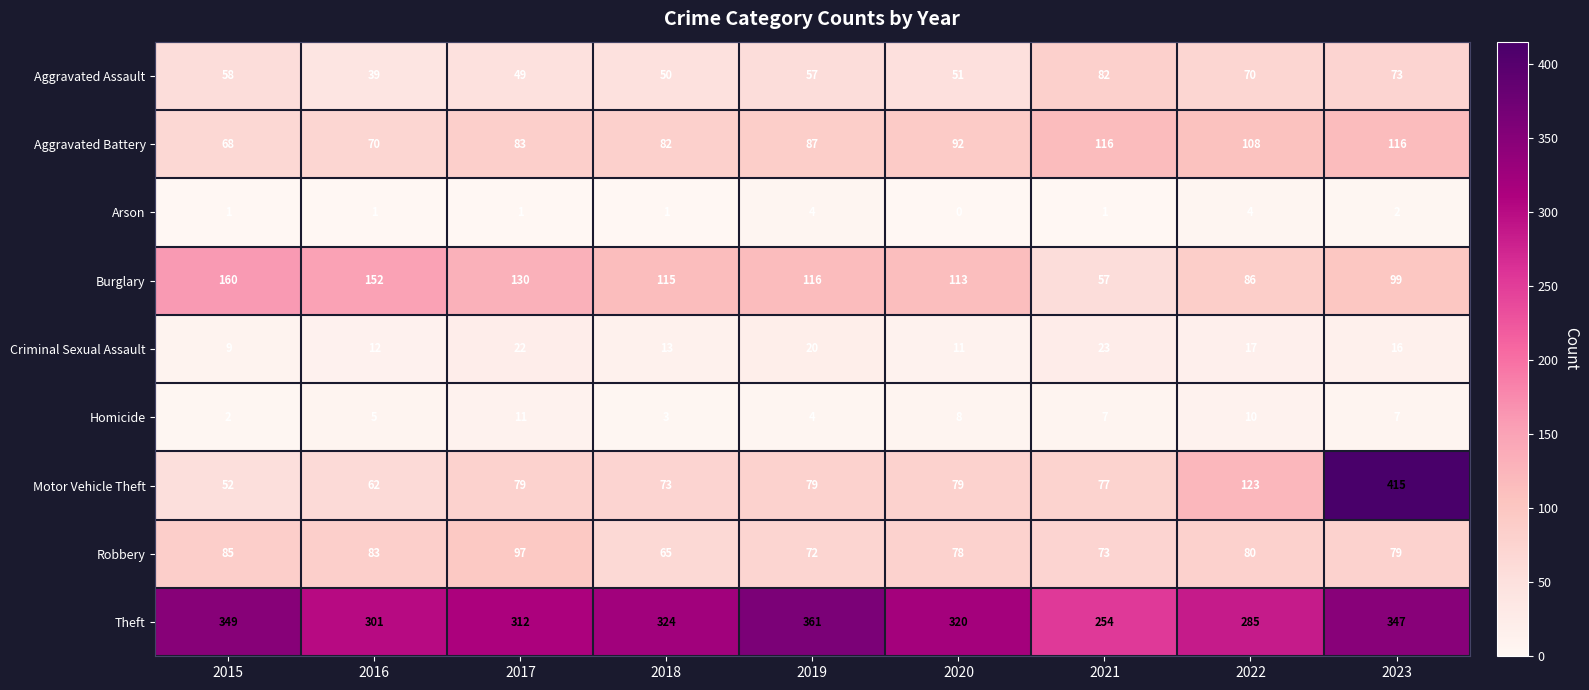

What is the spread (max minus min) of values at 2016?

300